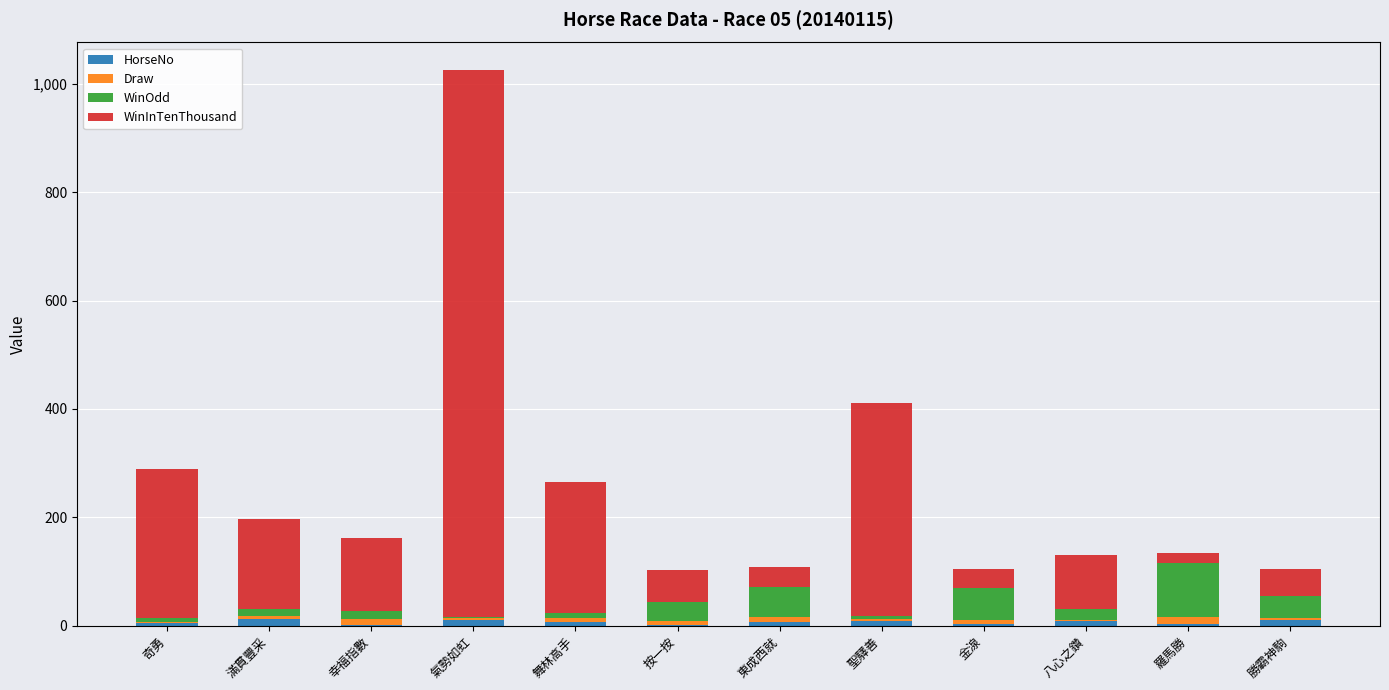

At which category is the sum across all series the highest?

氣勢如虹